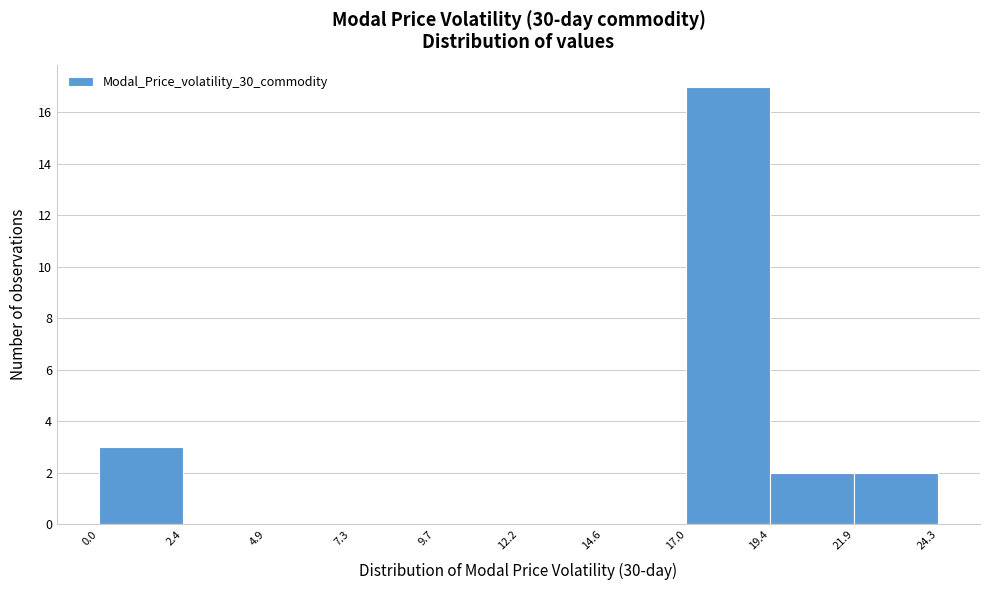

What is the height of the bar covering 21.9 to 24.3 on the x-axis? The values are not printed on the chart, so give them approximately, as read against the axis.

2